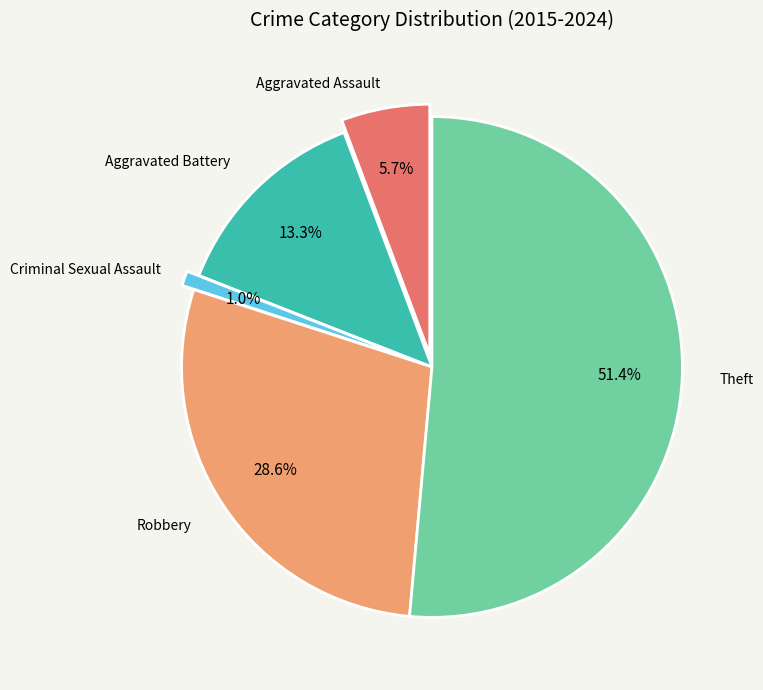

Is the sum of Aggravated Assault and Theft greater than half?

Yes